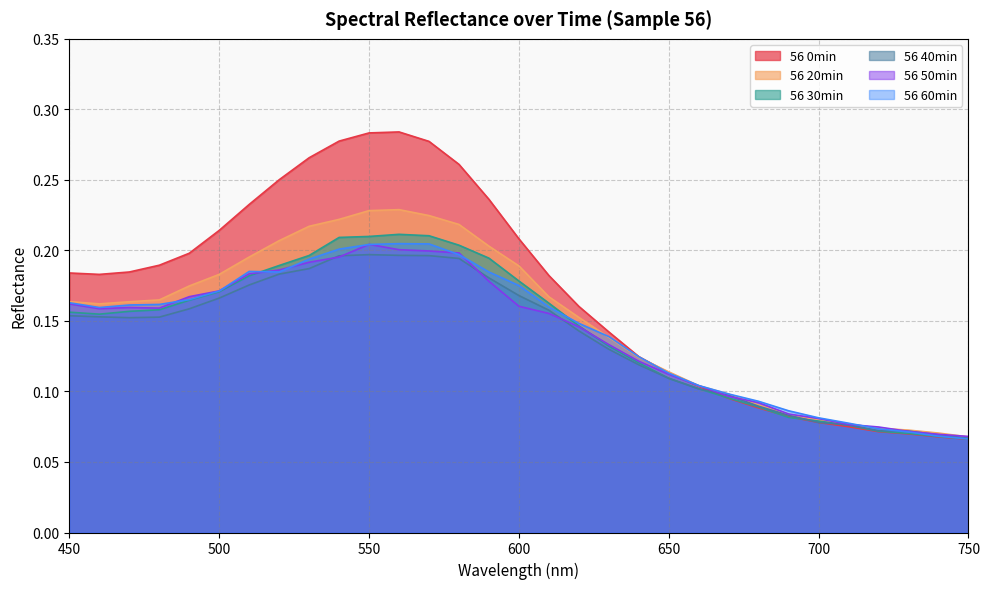

True or false: 56 60min has a value of 0.1 at 710.

True